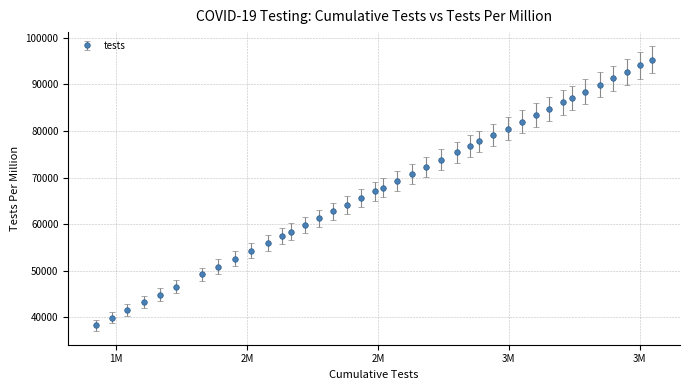

What is the value of the 11th point from the left?

55989